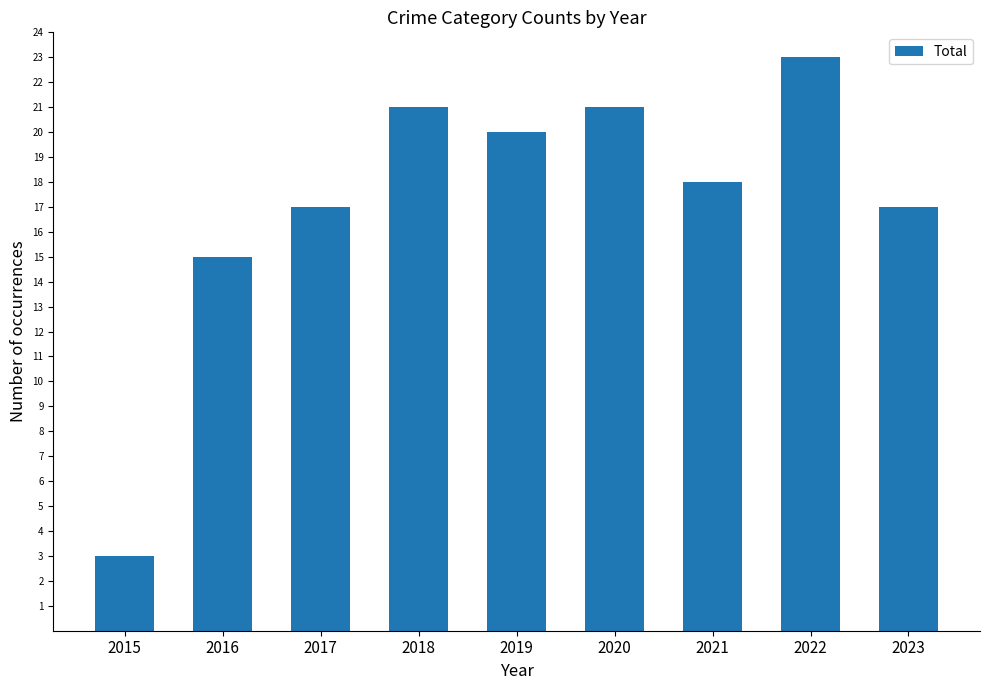

Are the bars grouped side by side (vs. stacked)?

No